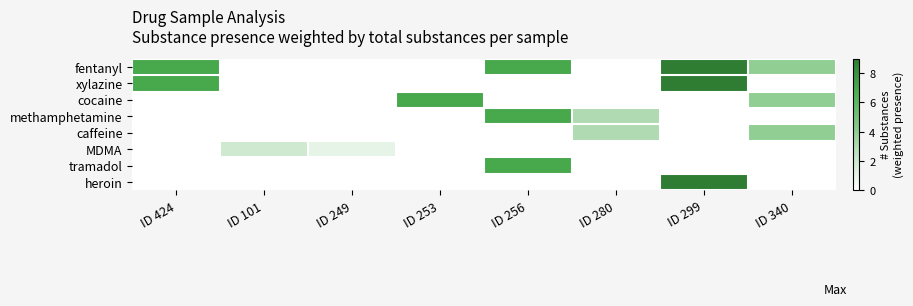

What is the spread (max minus min) of values at ID 256?

7